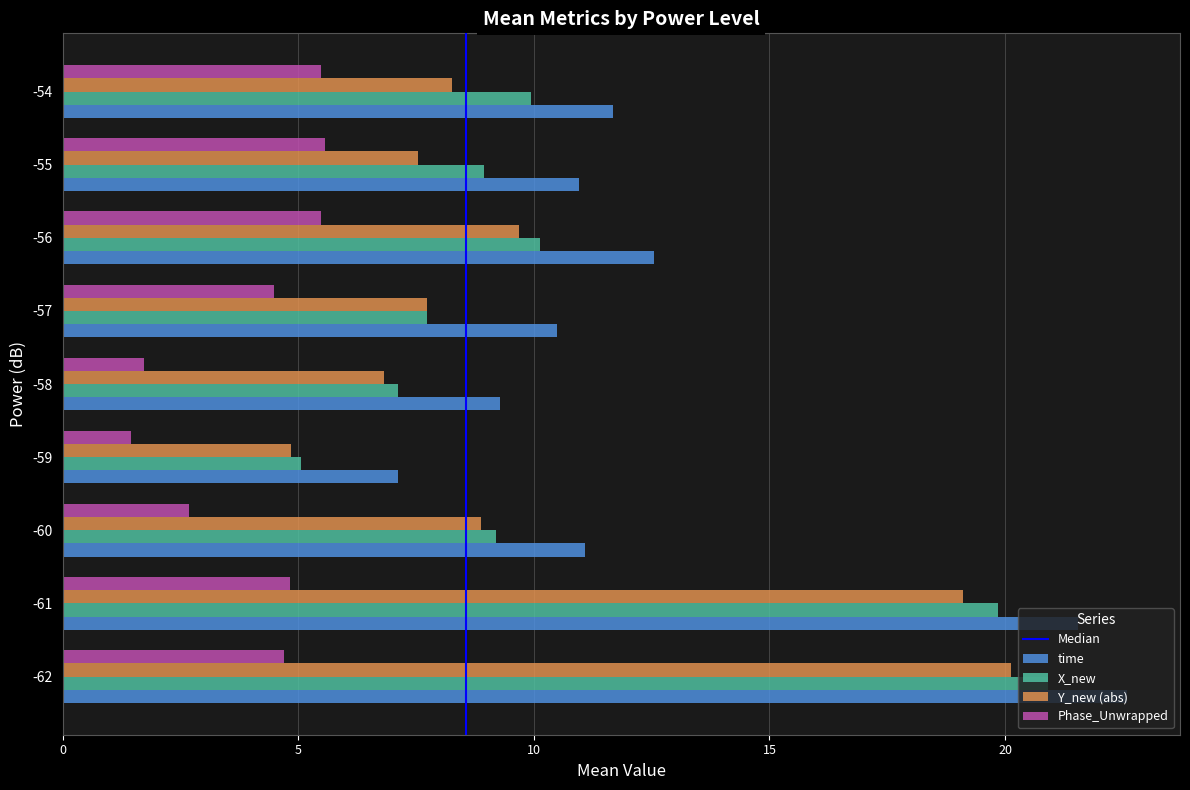

The time series shows 18.0 at -54. True or false?

False